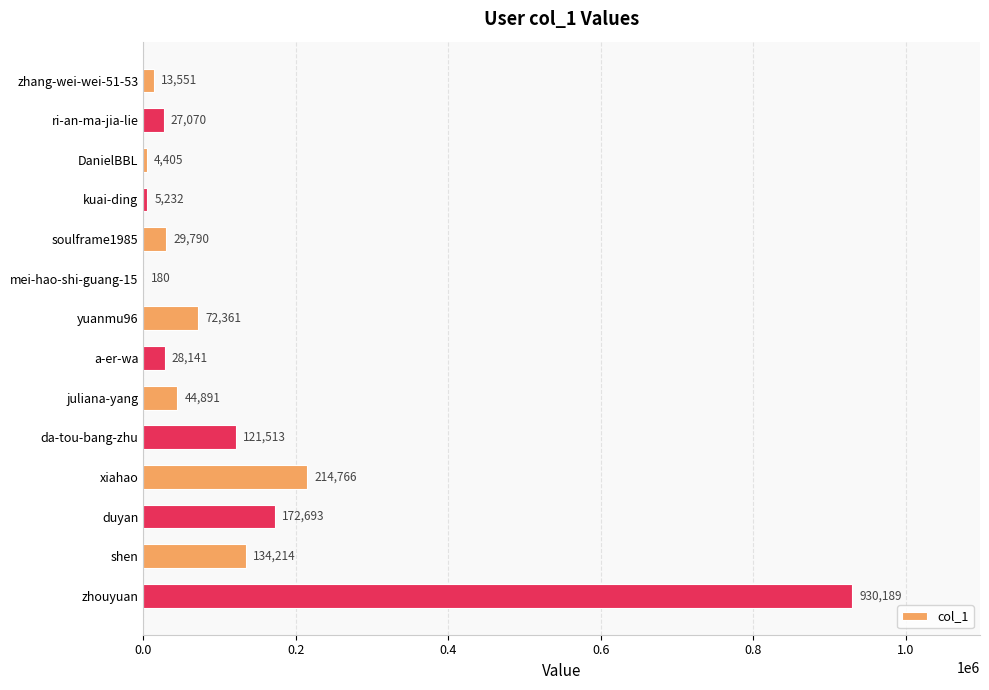

Between xiahao and duyan, which is larger?

xiahao